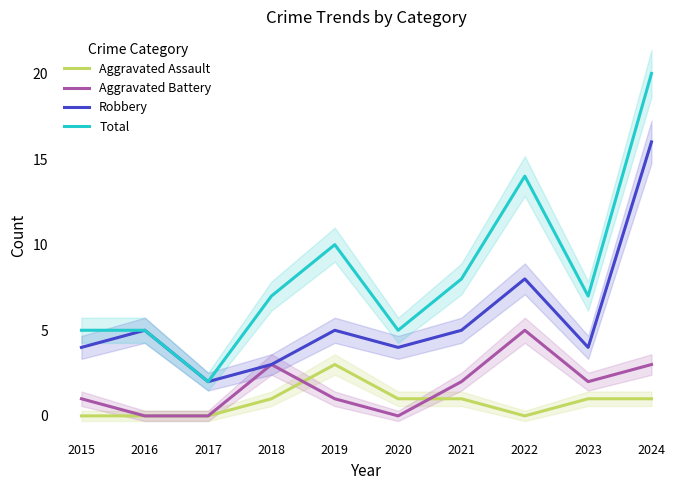

The Aggravated Battery series shows -2 at 2016. True or false?

False